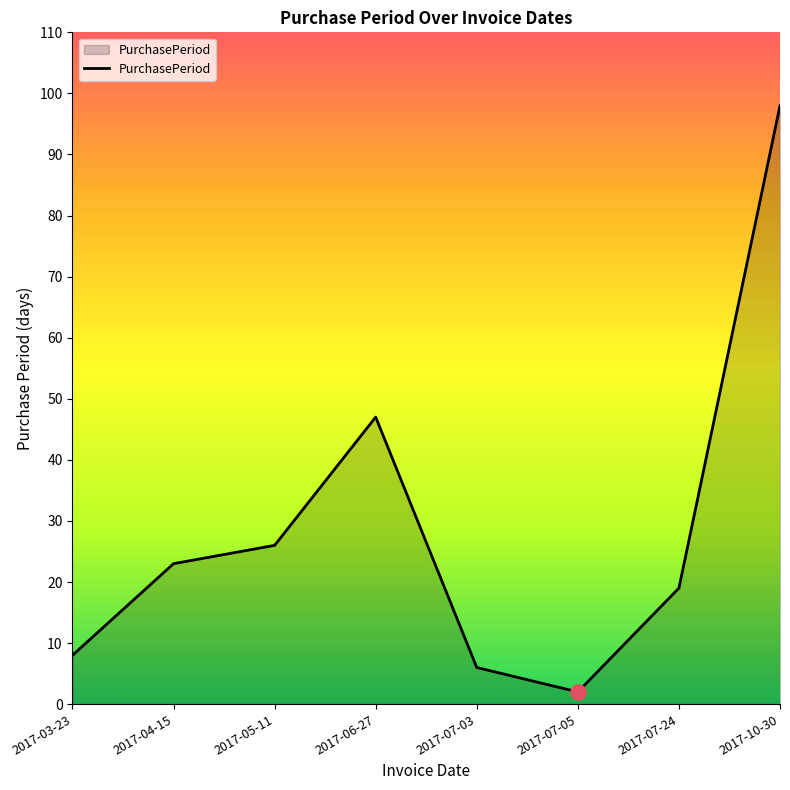

Between 2017-03-23 and 2017-07-05, which is larger?

2017-03-23